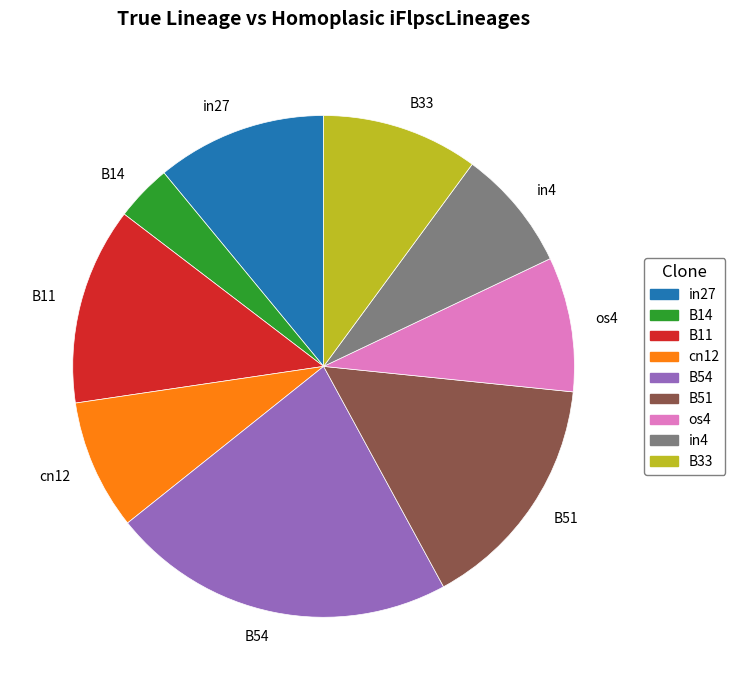

Does any single category account for the majority?

No